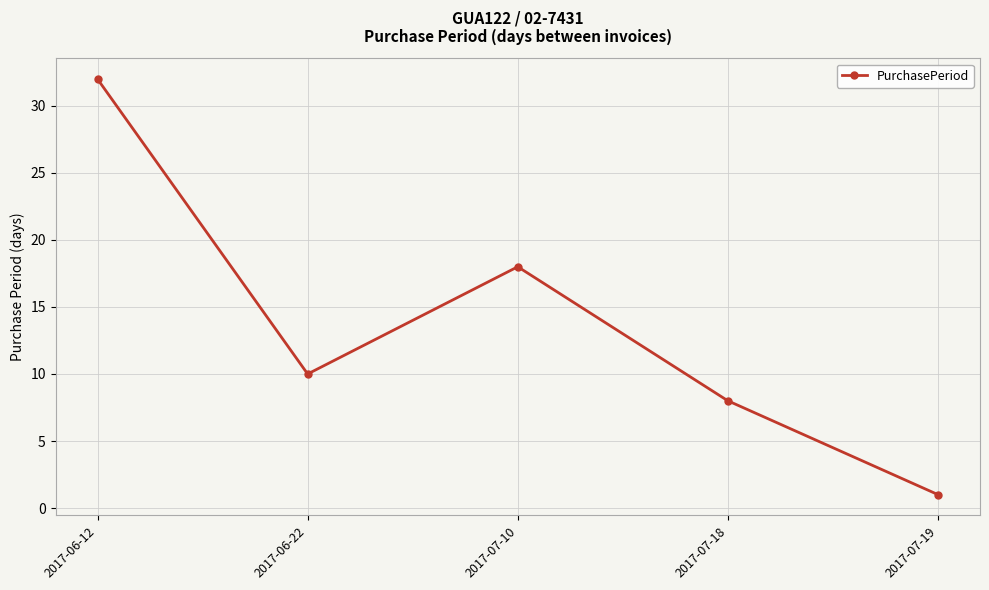

Which label corresponds to the largest value in the chart?

2017-06-12